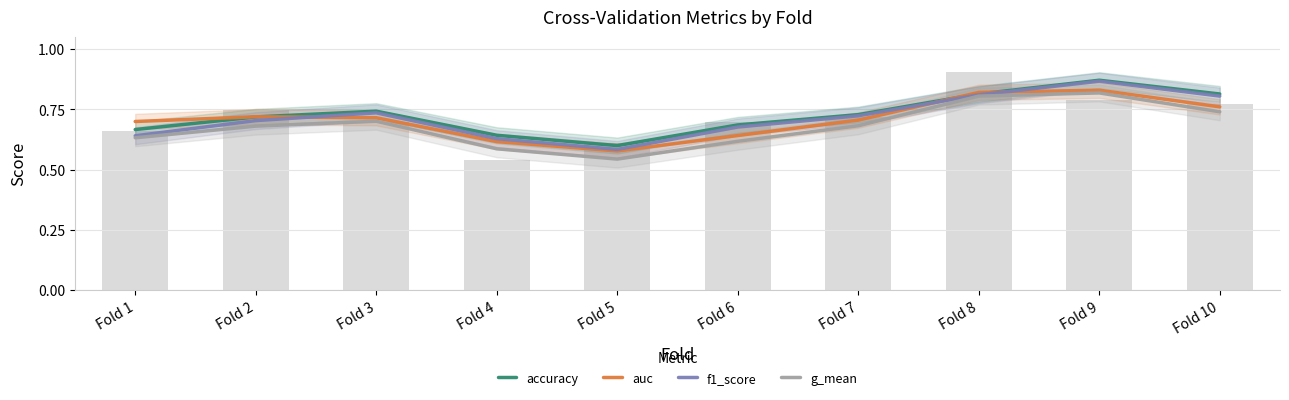

Is the value of accuracy at Fold 7 greater than the value of auc at Fold 5?

Yes